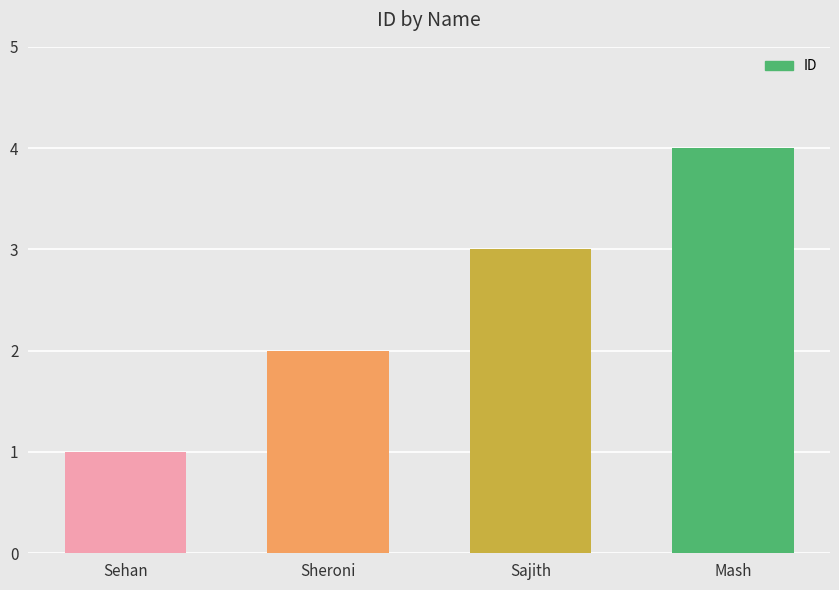

Which has a higher value, Sheroni or Mash?

Mash